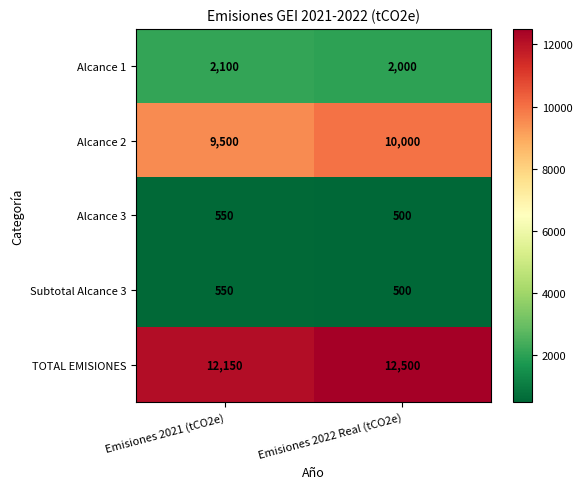

True or false: Alcance 2 has a value of 9500 at Emisiones 2021 (tCO2e).

True